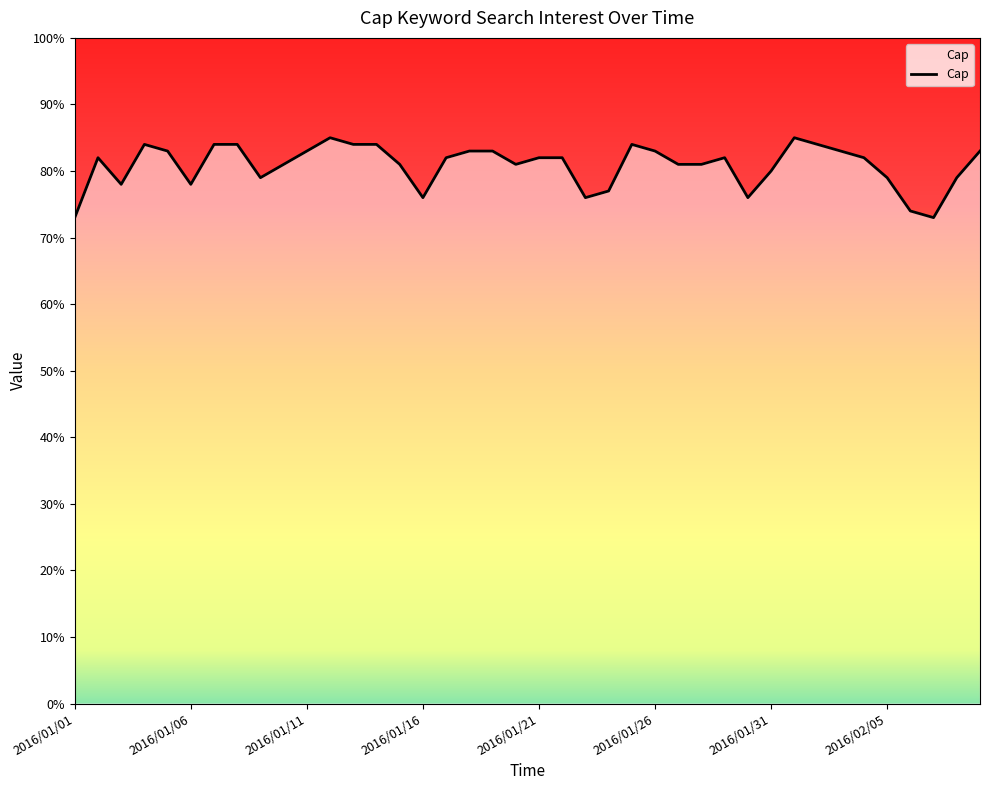

Reading right to left, extract all data points from this chart.

83	79	73	74	79	82	83	84	85	80	76	82	81	81	83	84	77	76	82	82	81	83	83	82	76	81	84	84	85	83	81	79	84	84	78	83	84	78	82	73